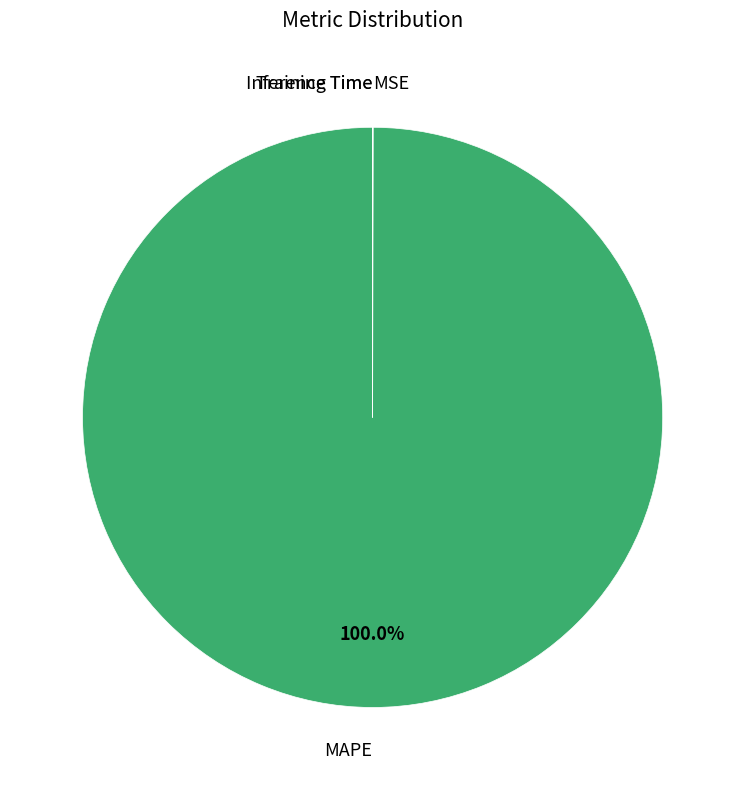

Is there any slice that represents more than half of the pie?

Yes